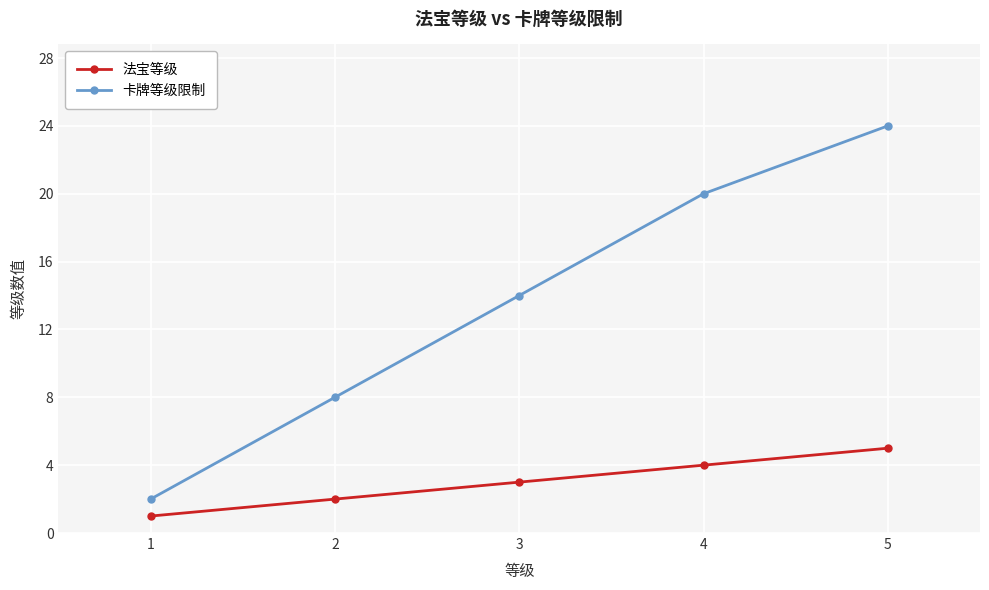

True or false: 卡牌等级限制 and 法宝等级 cross at least once.

False